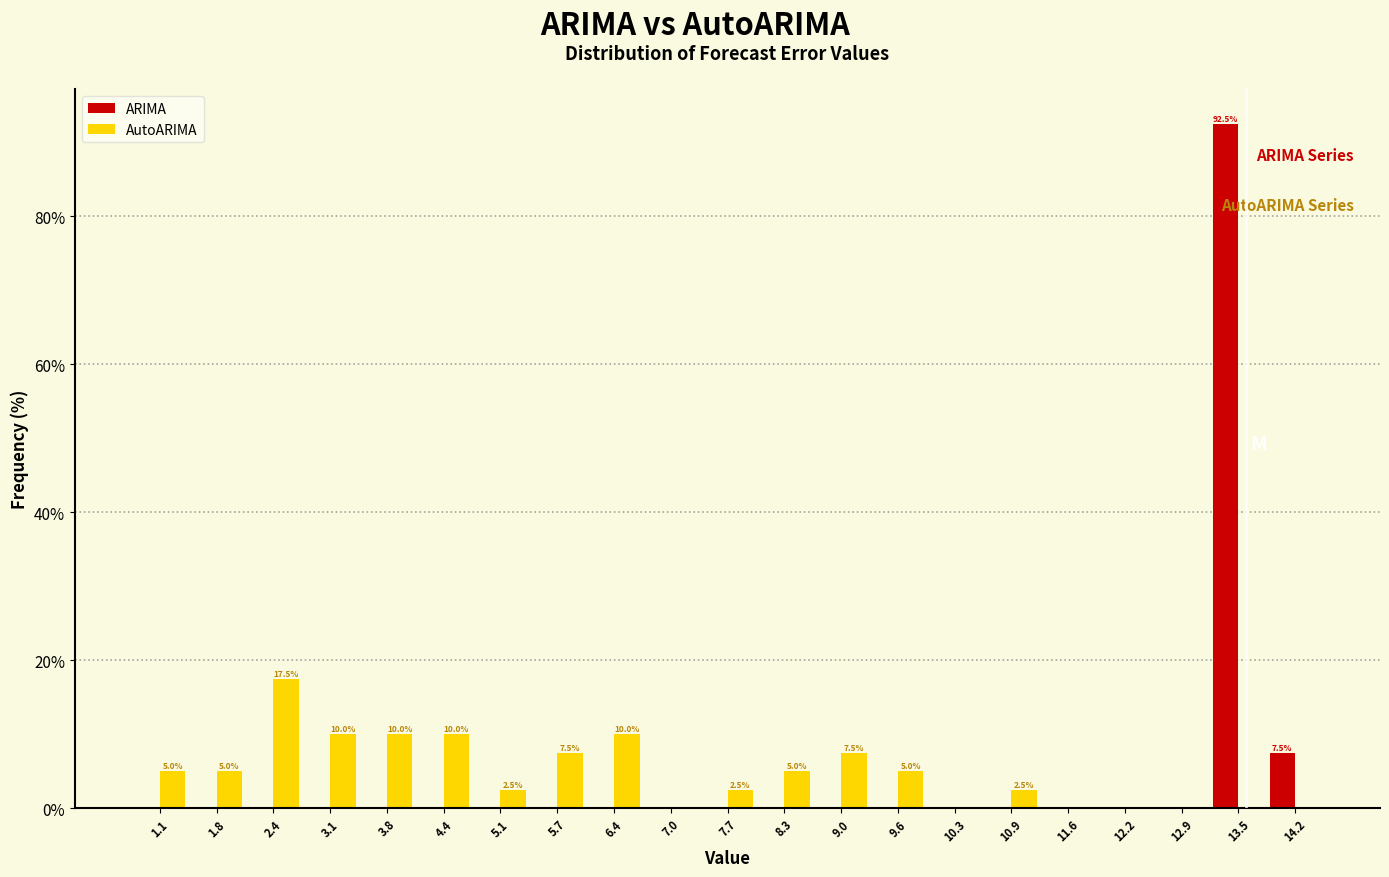

In the ARIMA series, which range on the x-axis has the tallest bar?

13.2 to 13.9